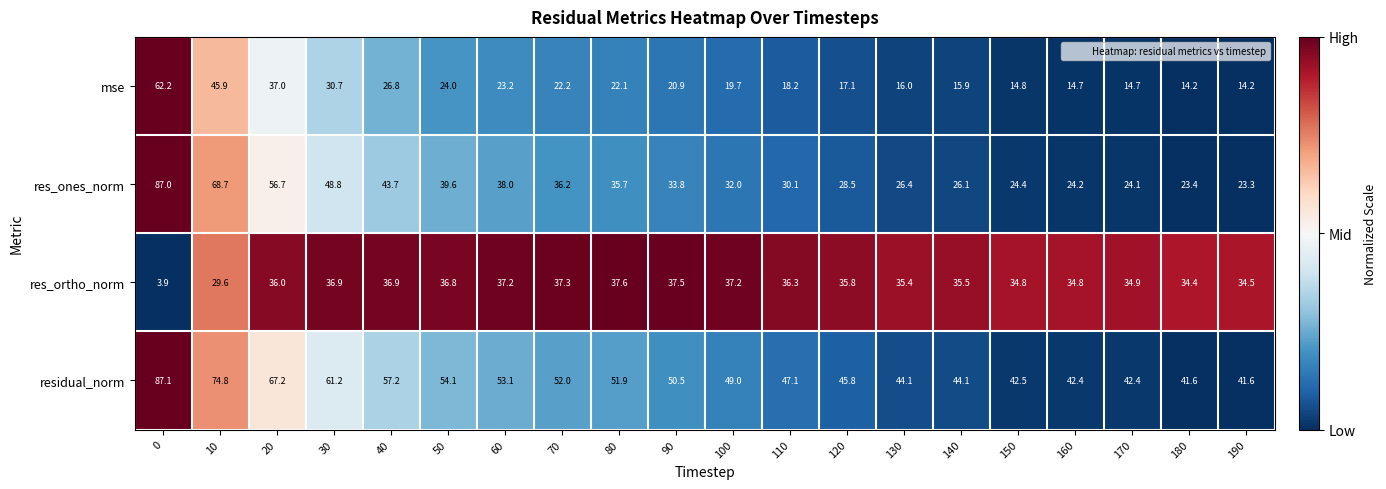

Between 10 and 50, which series saw the biggest shift?

res_ones_norm